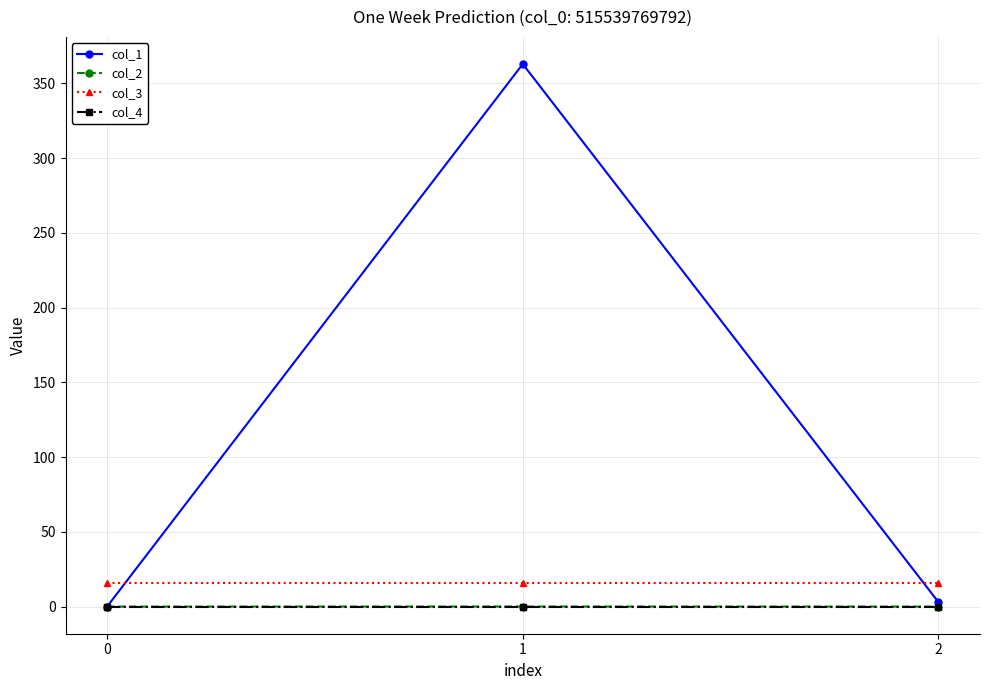

How many values in the col_1 series are below 2?

1